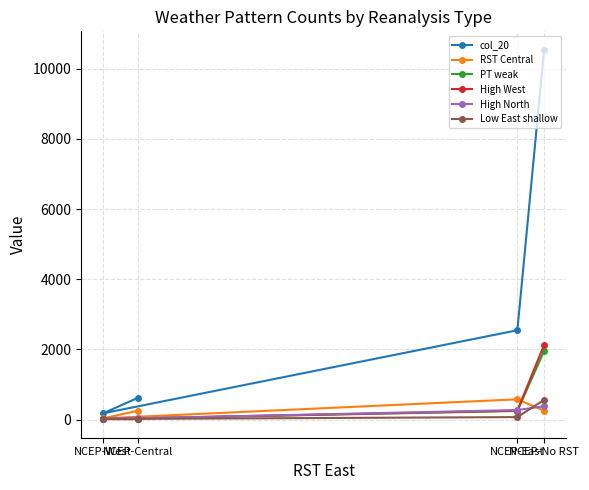

The PT weak series shows 414 at NCEP-East. True or false?

False